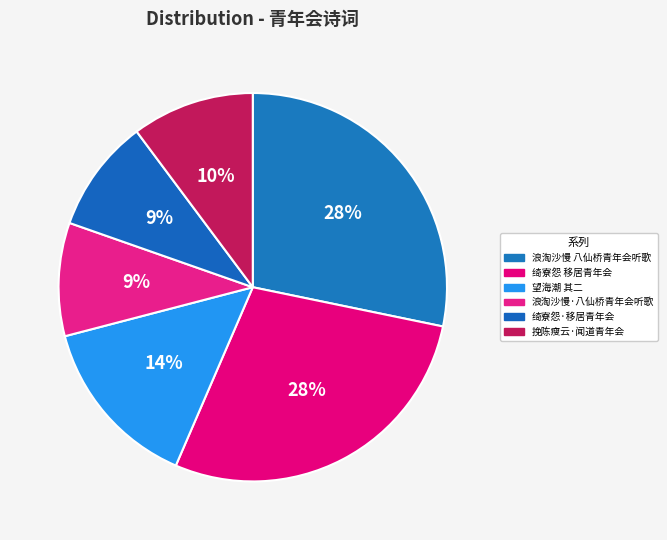

What is the ratio of the value at 浪淘沙慢·八仙桥青年会听歌 to the value at 绮寮怨 移居青年会?

0.3